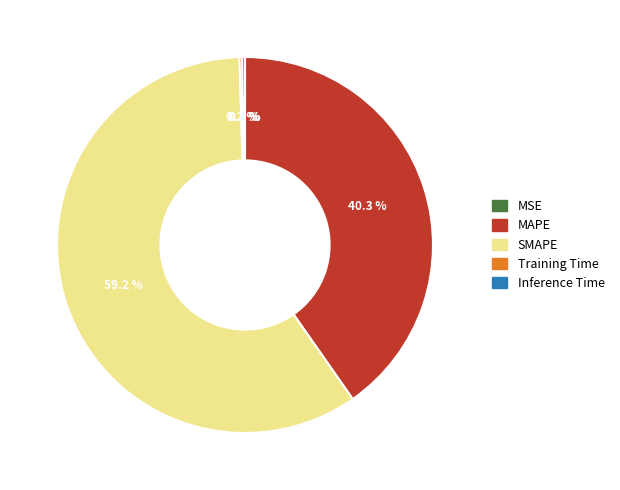

Do MSE and MAPE together represent more than half of the pie?

No